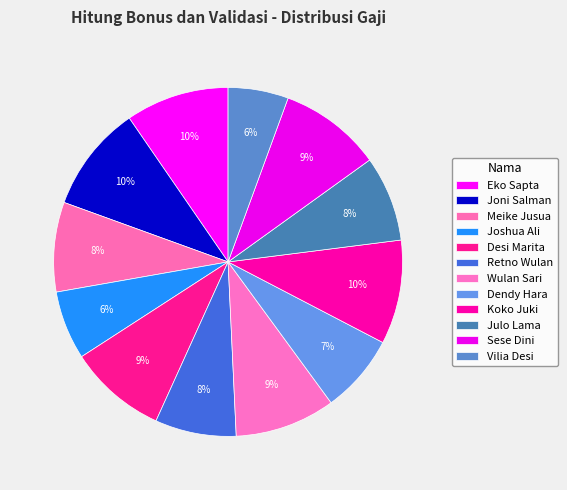

How many slices are in this pie chart?

12